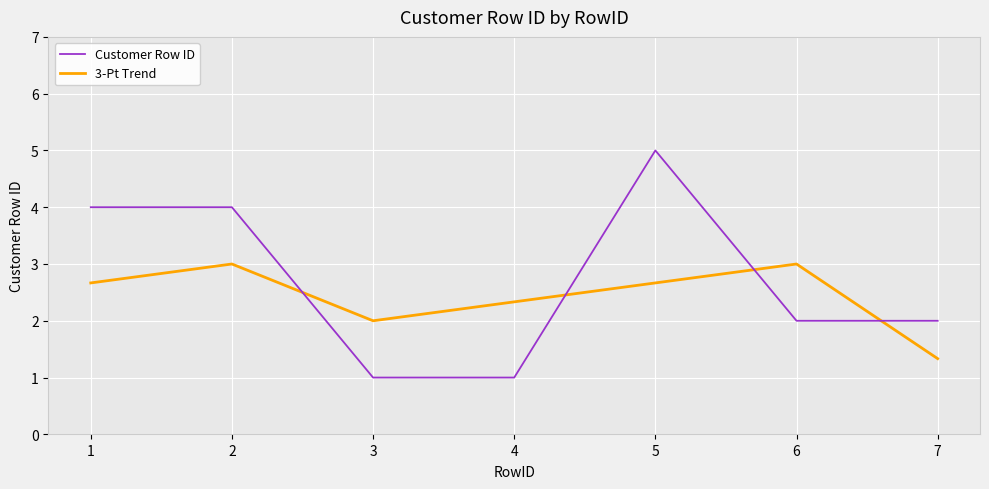

Between which two adjacent categories do Customer Row ID and 3-Pt Trend first intersect?

2 and 3